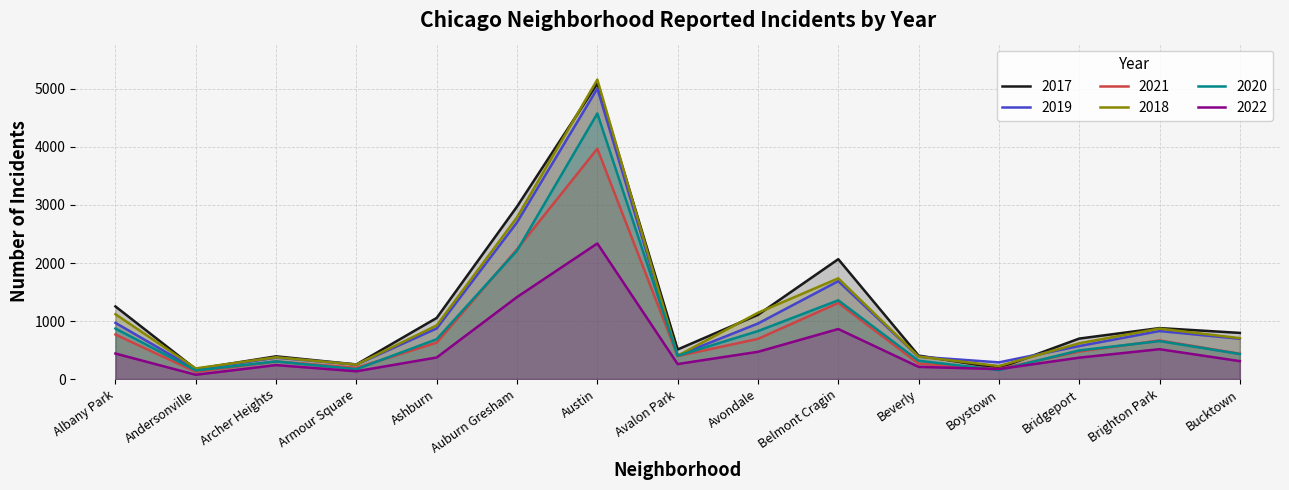

Does the chart have visible grid lines?

Yes